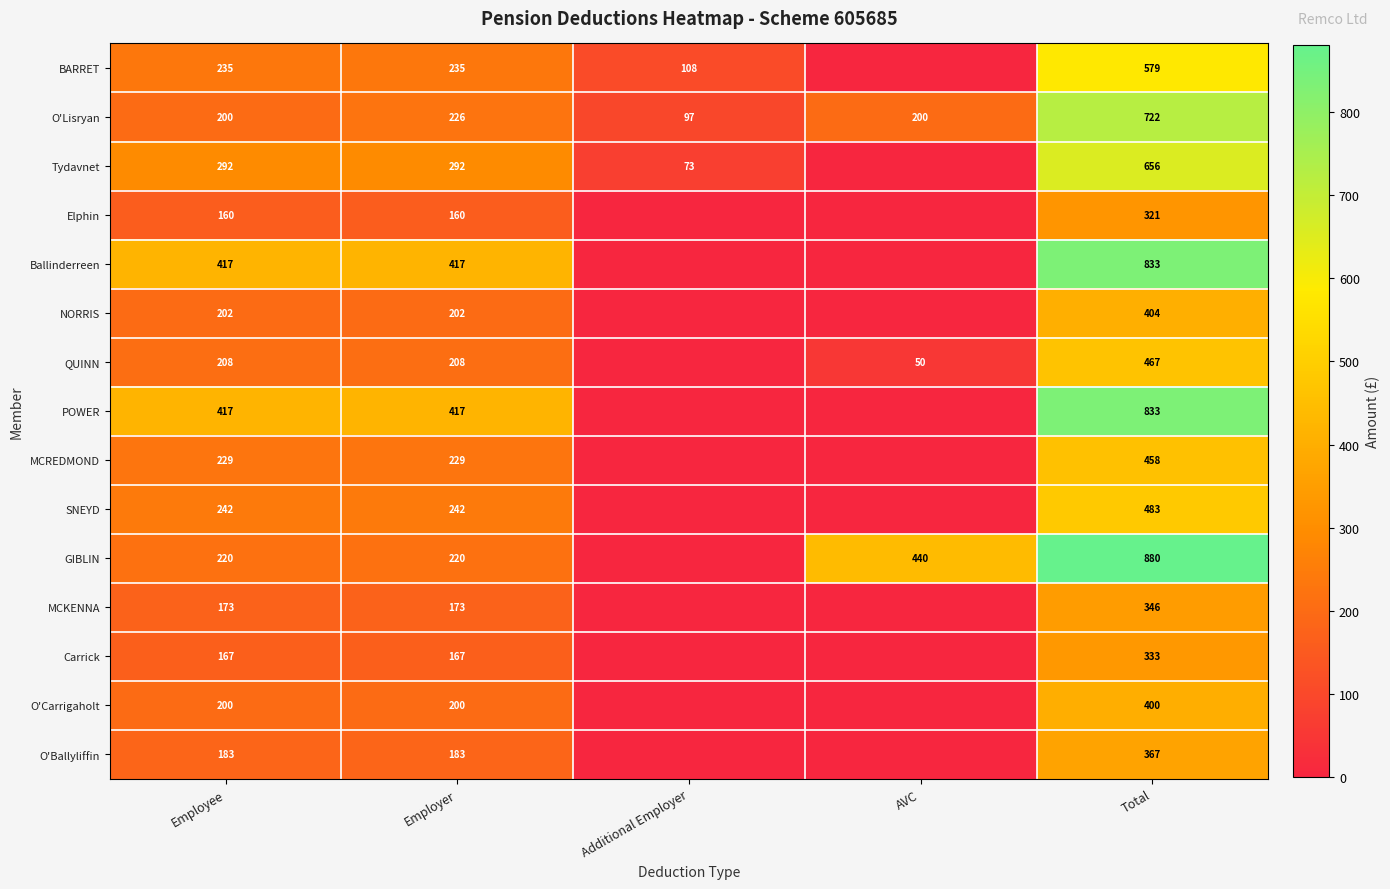

Is it true that MCKENNA equals 173 at Employee?

True